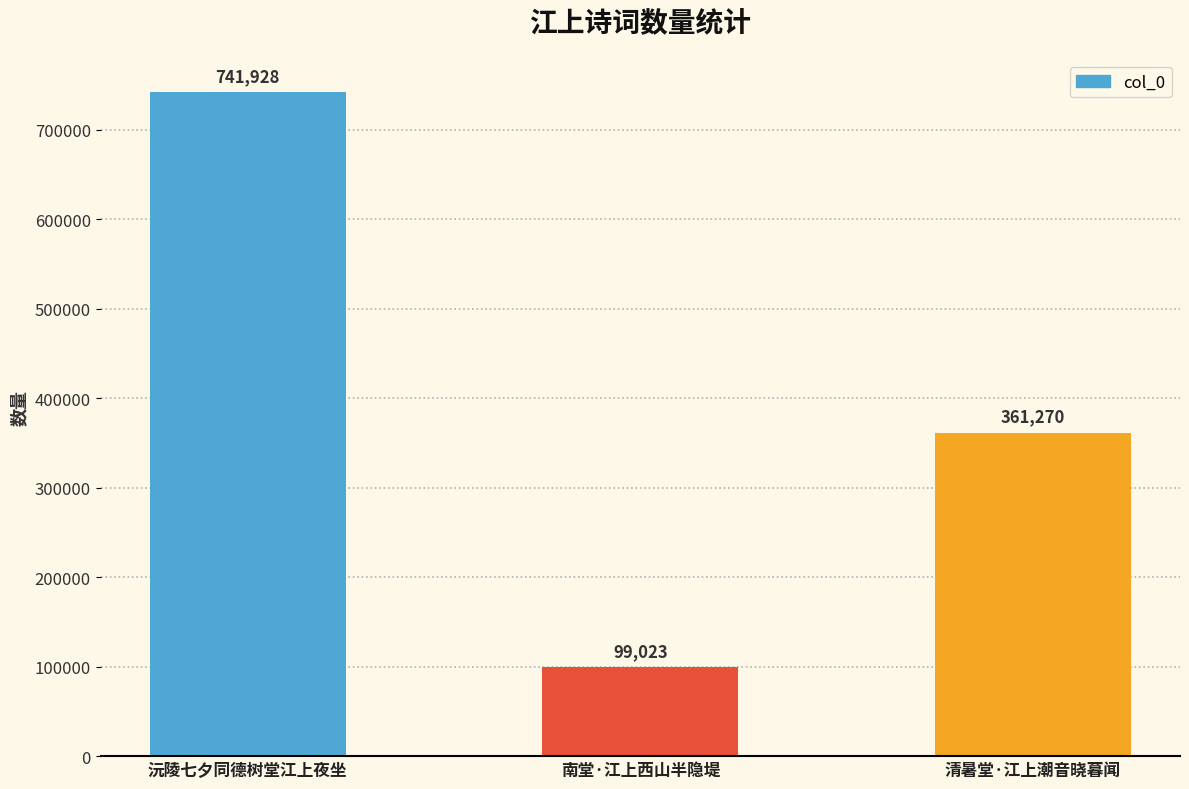

What is the value of the 1st bar from the left?

741928